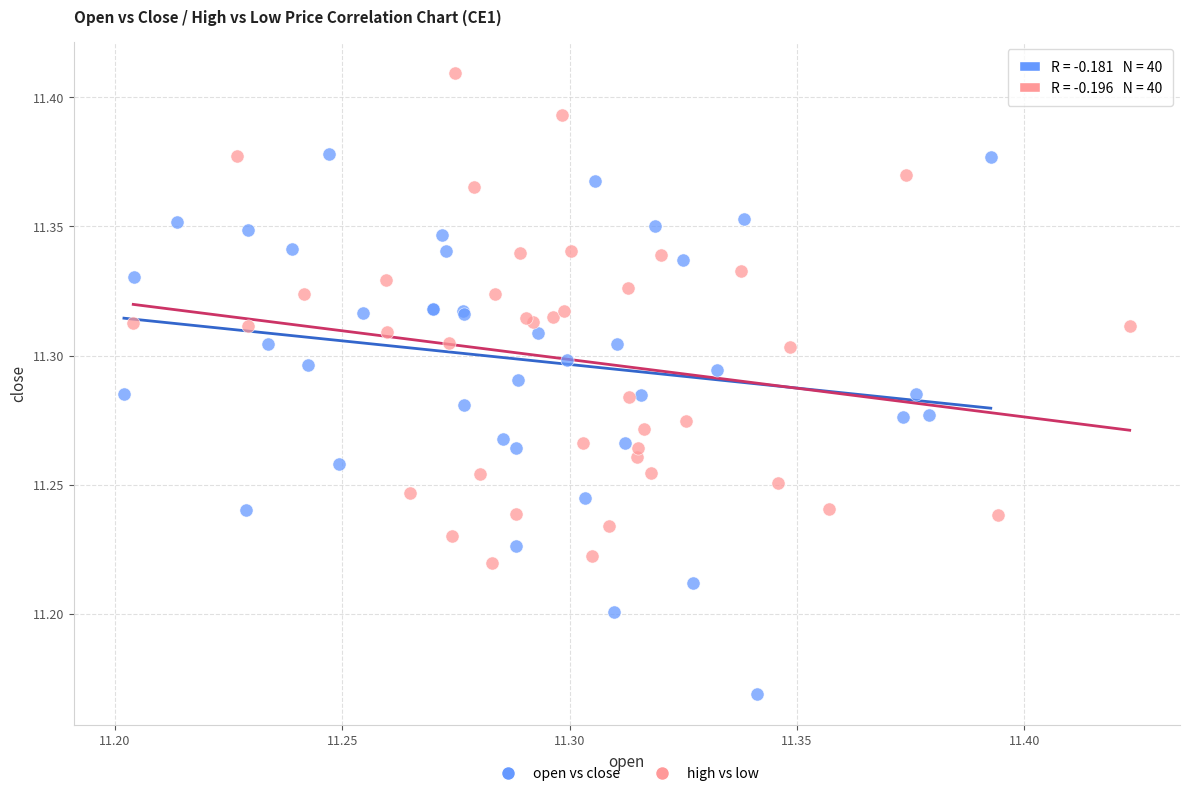

What are all the series names shown in the legend?

open vs close, high vs low